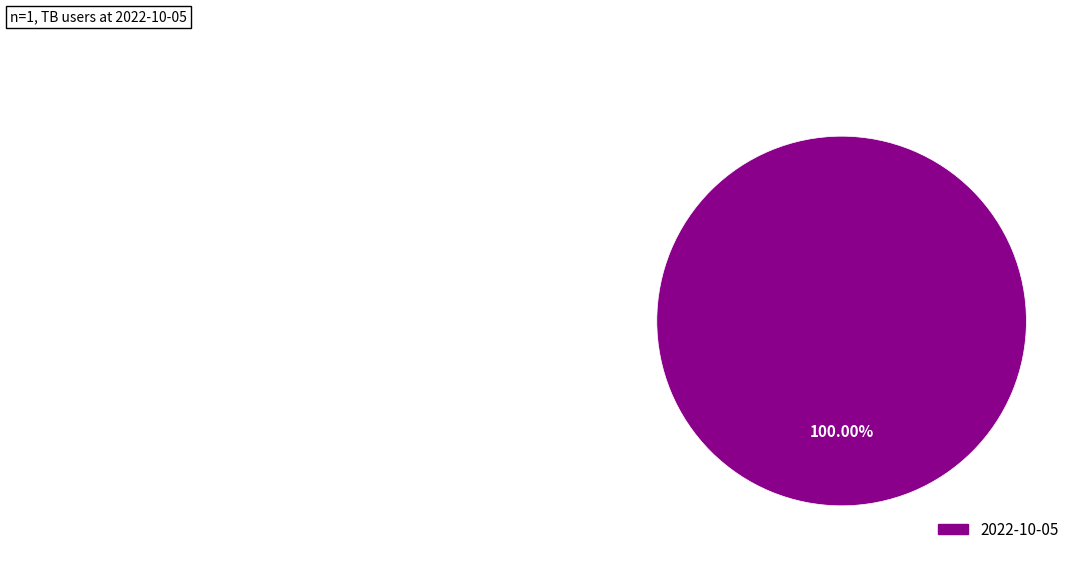

Does any single category account for the majority?

Yes